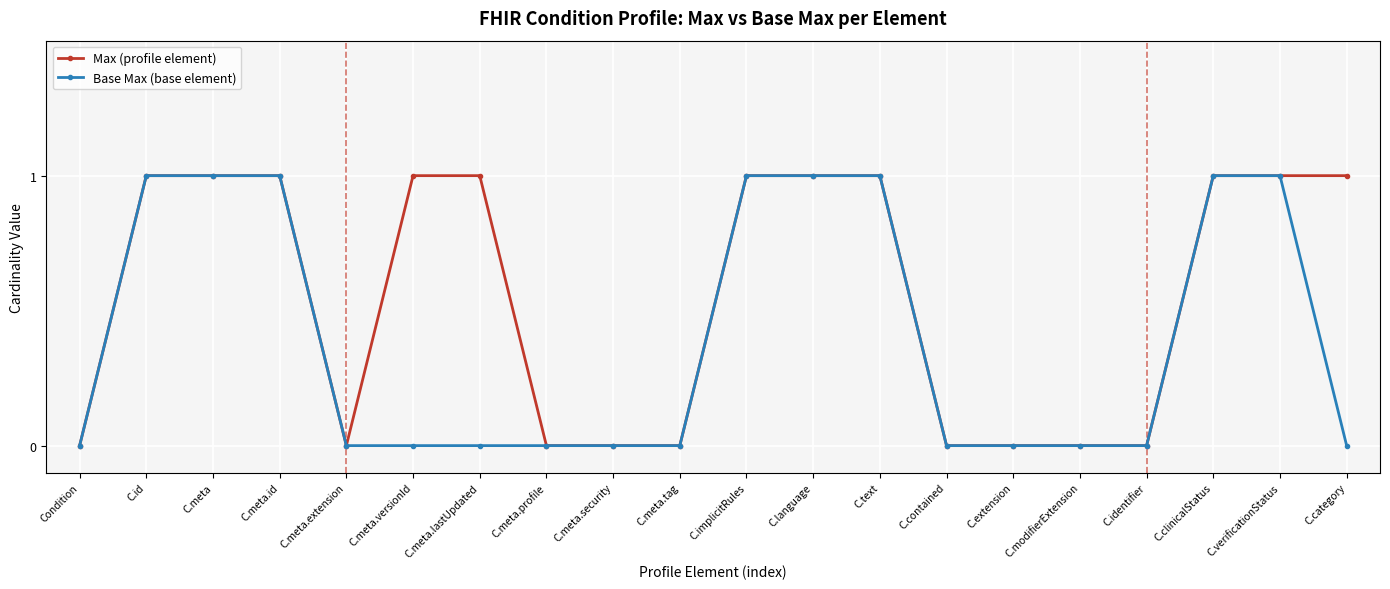

Count the number of categories in the chart.

20